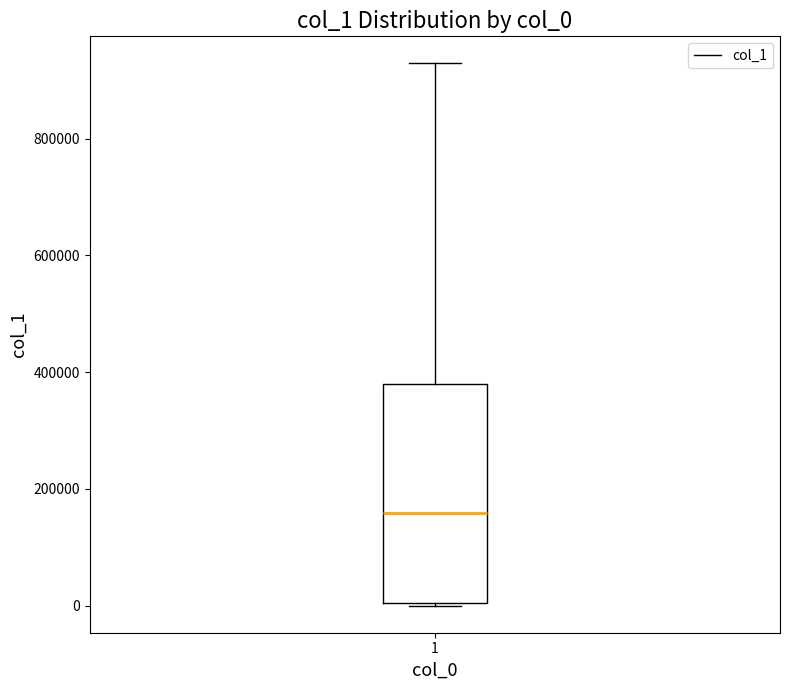

Read this box plot against the y-axis: the position of the median line, the range covered by the box, and the ends of both whiskers. The values are not printed on the chart, so give them approximately, as read against the axis.

median 160000, box 0 to 380000, whiskers 0 to 920000